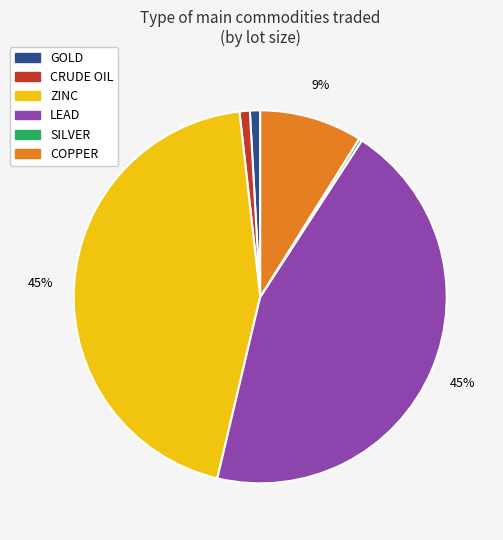

To the nearest percent, what portion does GOLD represent?

1%